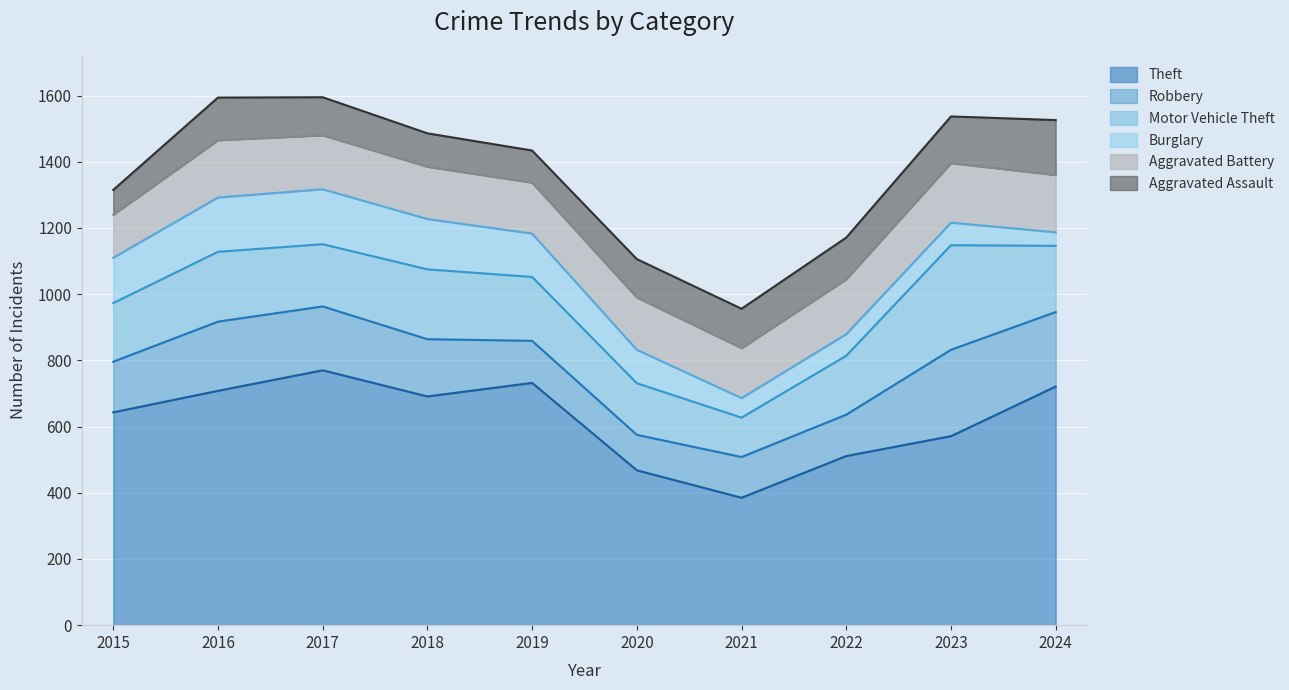

True or false: Theft and Burglary cross at least once.

False